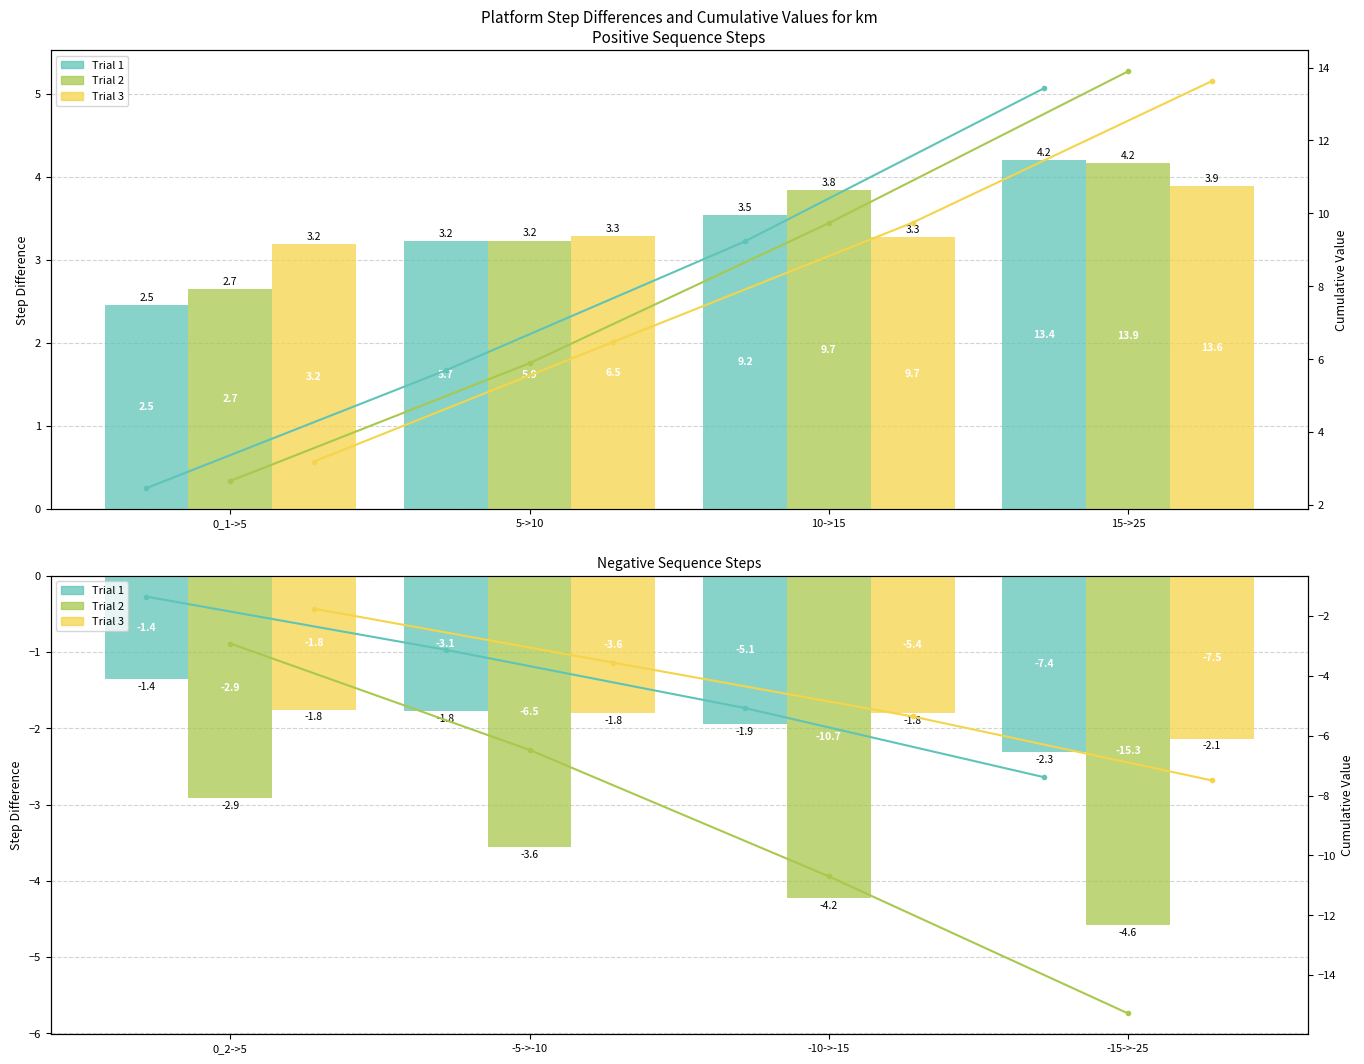

How many values in the Trial 3 series are below -3?

3